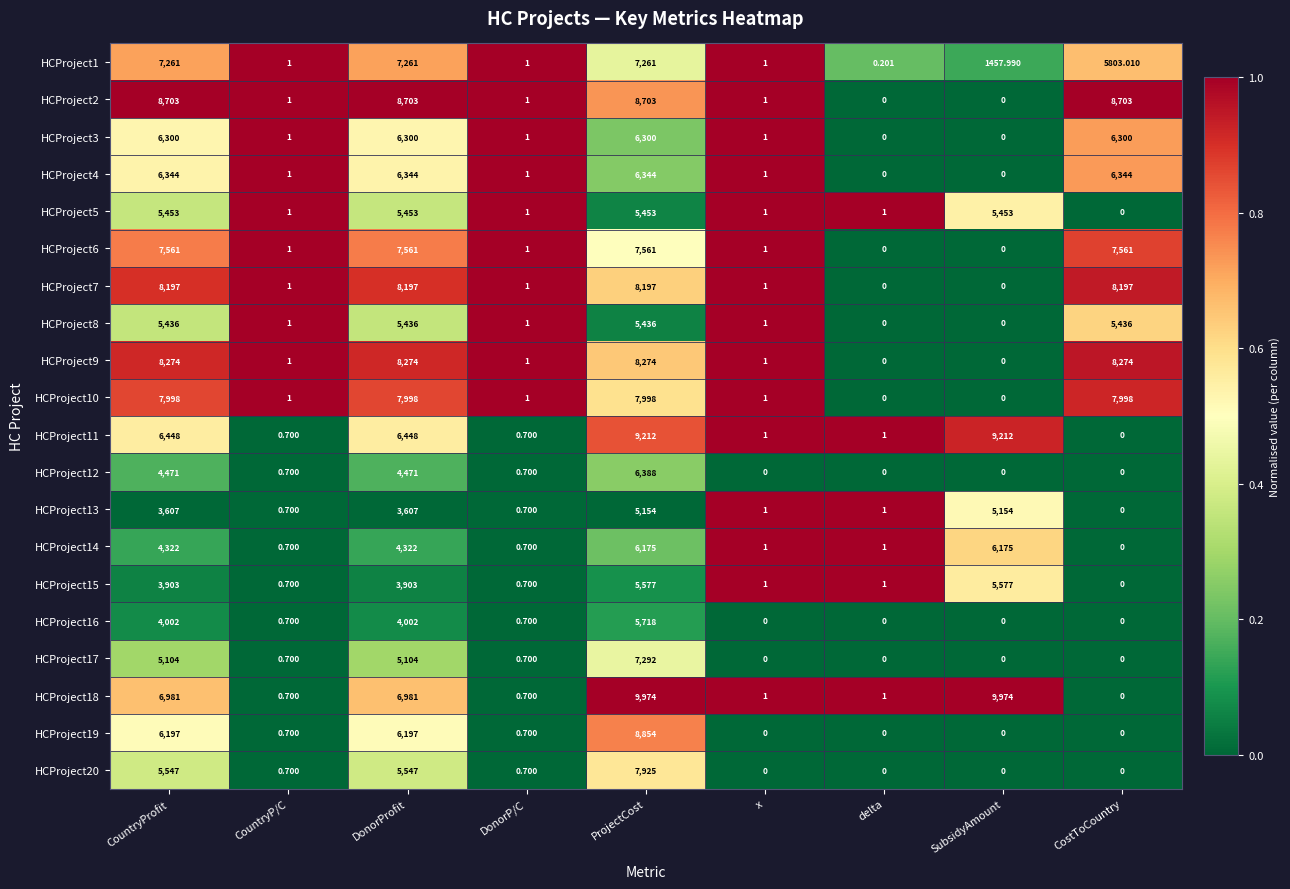

List the series in order of their peak value, lowest first.

HCProject13, HCProject8, HCProject5, HCProject15, HCProject16, HCProject14, HCProject3, HCProject4, HCProject12, HCProject1, HCProject17, HCProject6, HCProject20, HCProject10, HCProject7, HCProject9, HCProject2, HCProject19, HCProject11, HCProject18